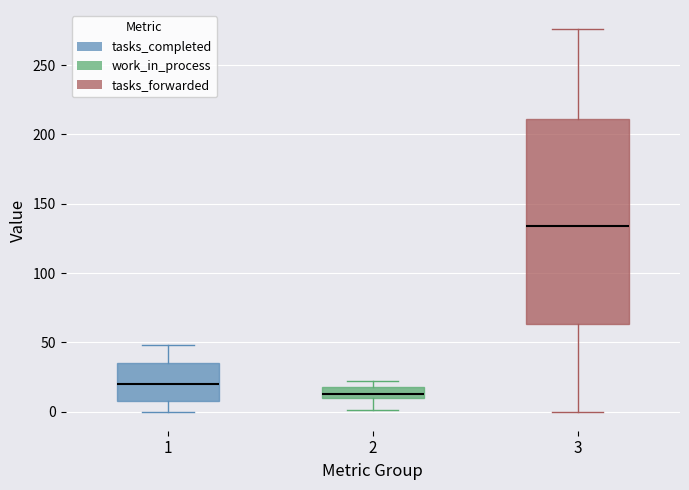

Where is the lower edge of the box at x = 3 on the y-axis? The values are not printed on the chart, so give them approximately, as read against the axis.

65